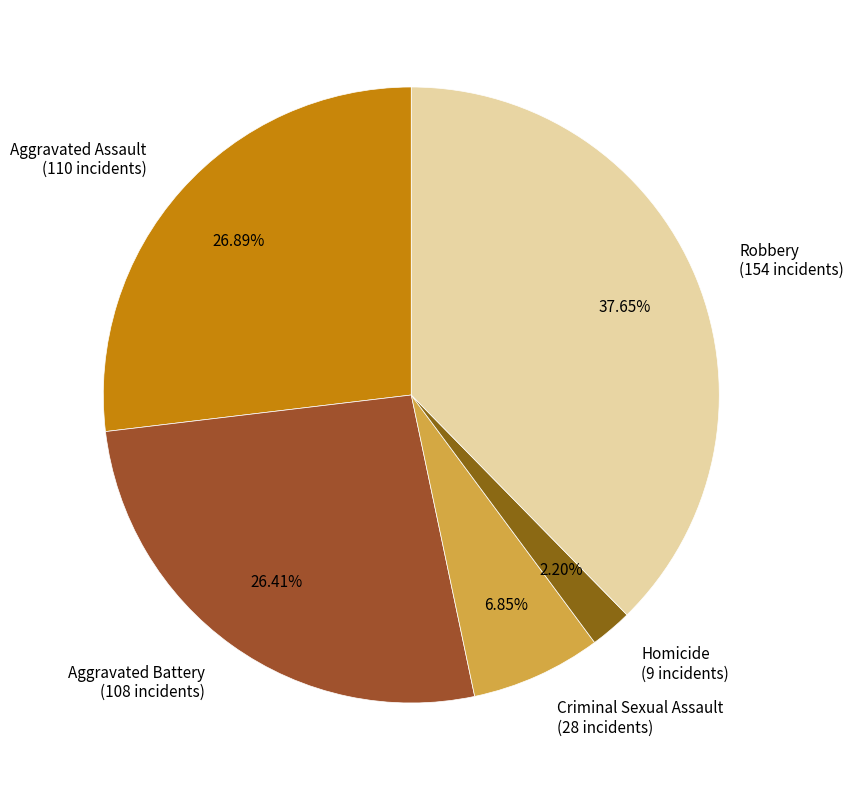

How many segments does this pie chart have?

5